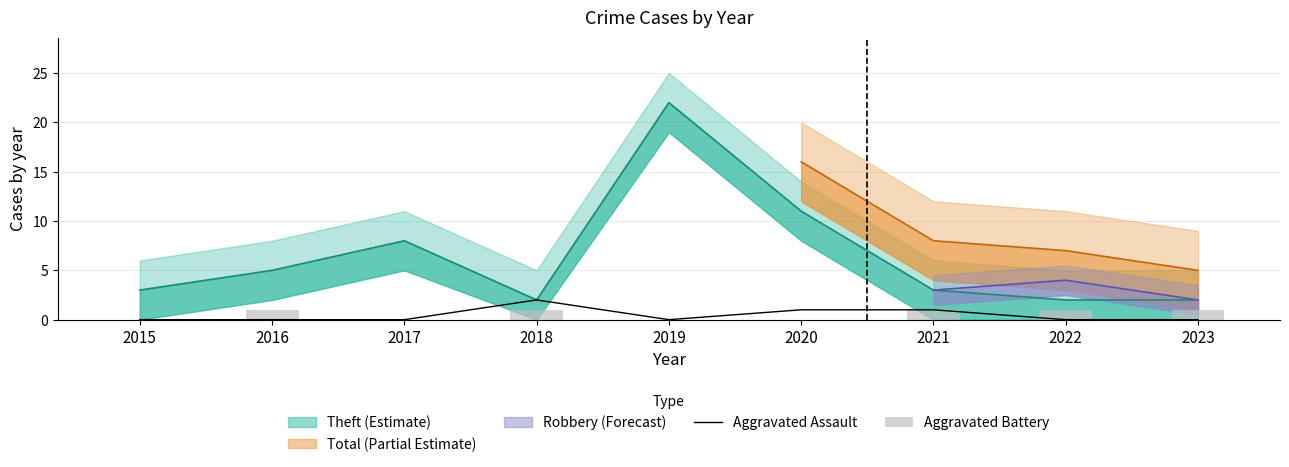

What is the maximum value shown in the chart?

2